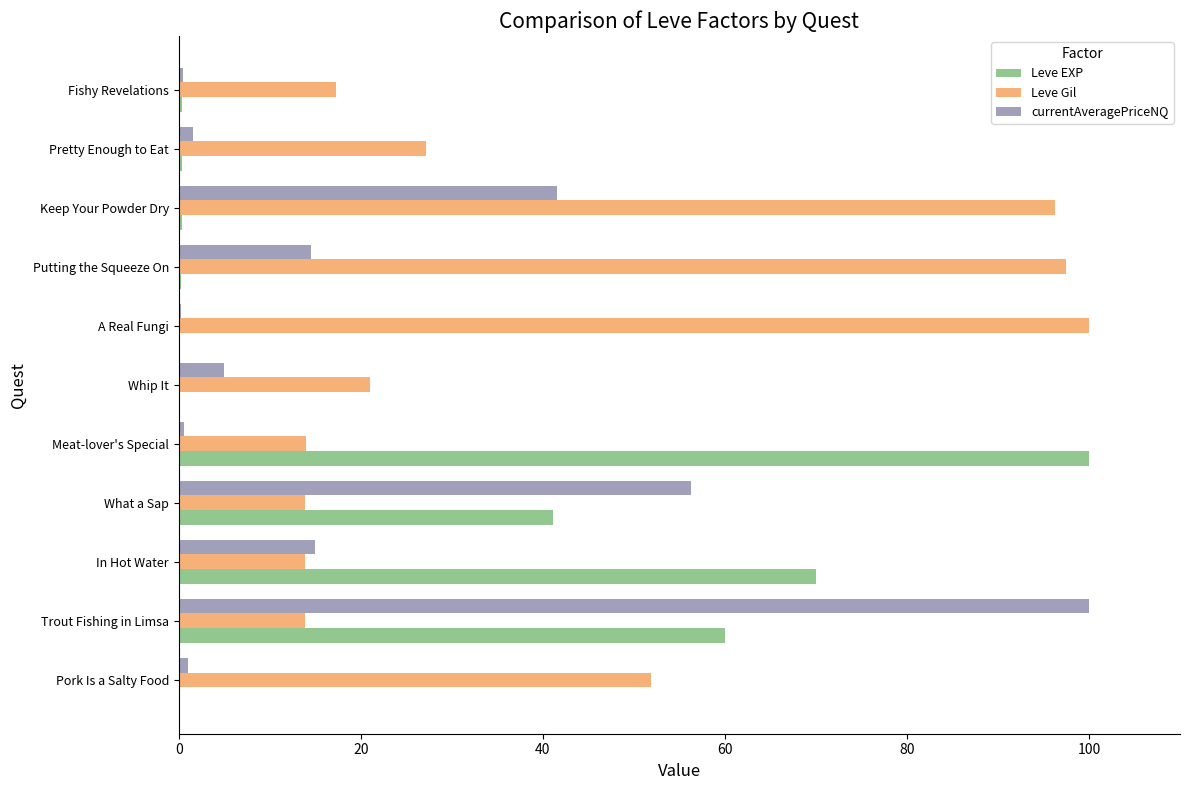

Where is currentAveragePriceNQ nearest to the value 50?

What a Sap